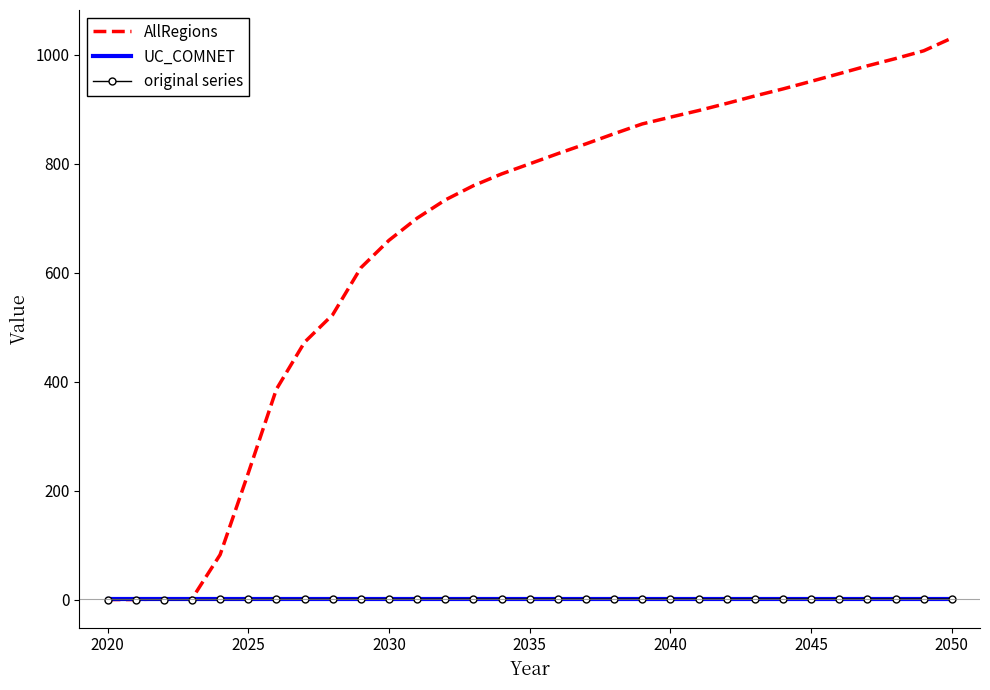

What are all the series names shown in the legend?

AllRegions, UC_COMNET, original series